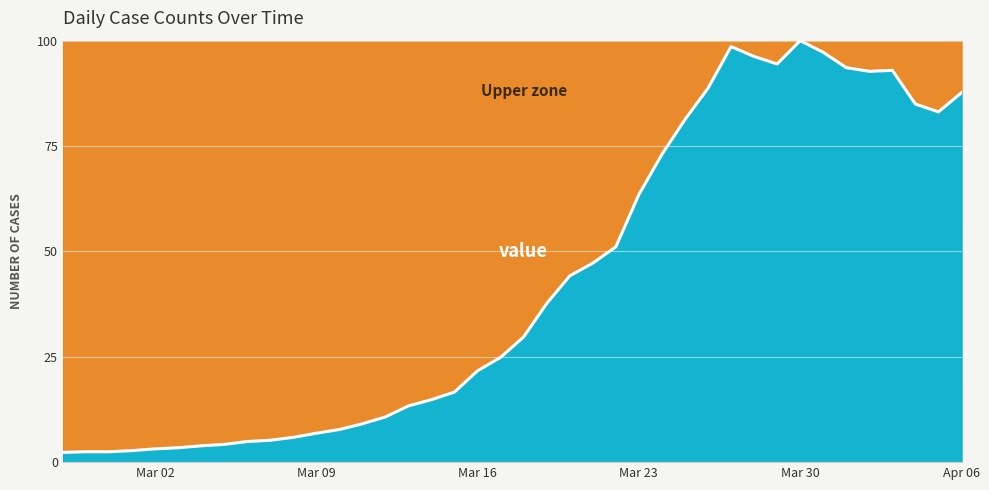

What is the change in value from 2020-03-05 to 2020-03-22?

+46.9